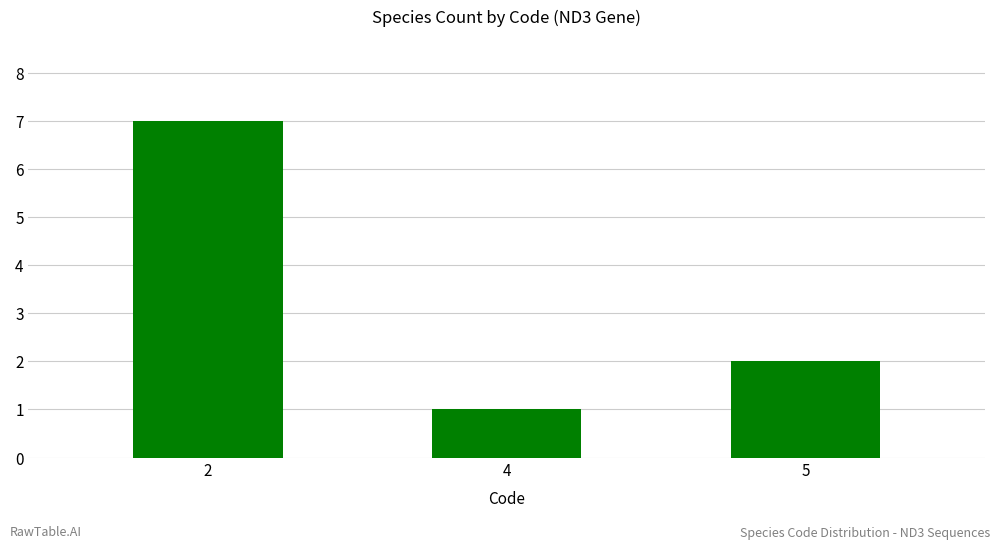

Reading right to left, what are all the values shown in this chart?

2	1	7